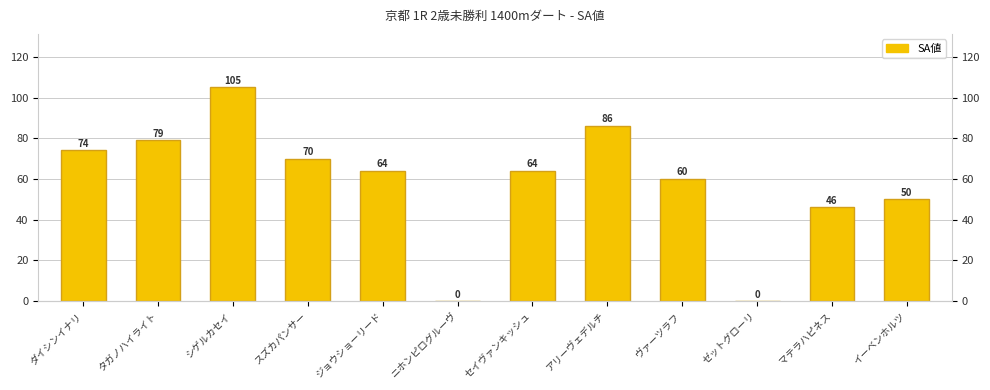

Count the number of values greater than 64.

5